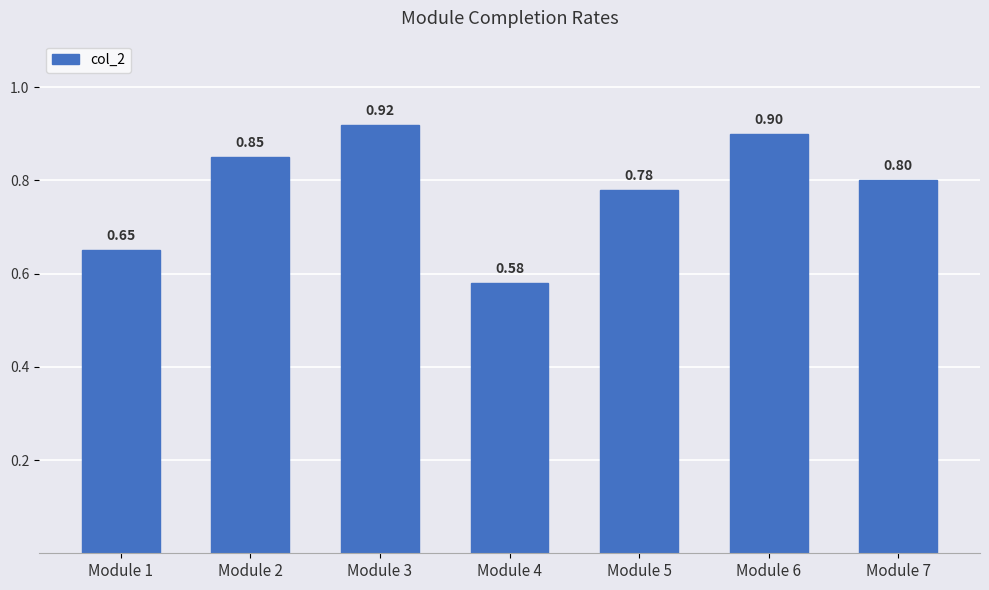

What is the sum of all values?

5.5